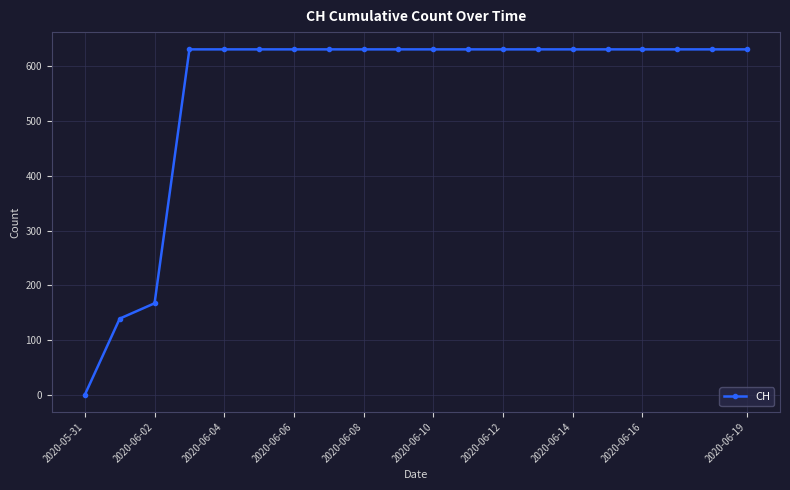

How many categories are shown in the chart?

20